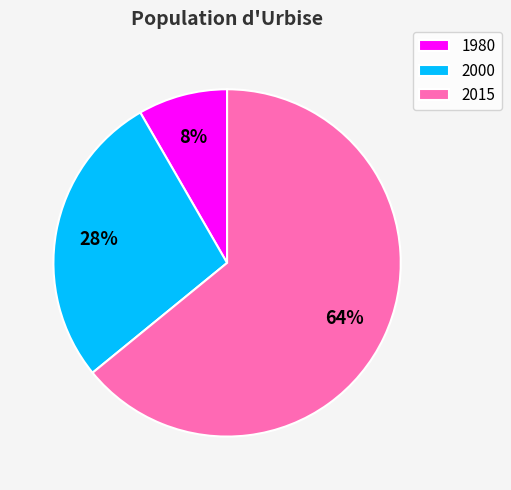

Is there a majority slice in this chart?

Yes